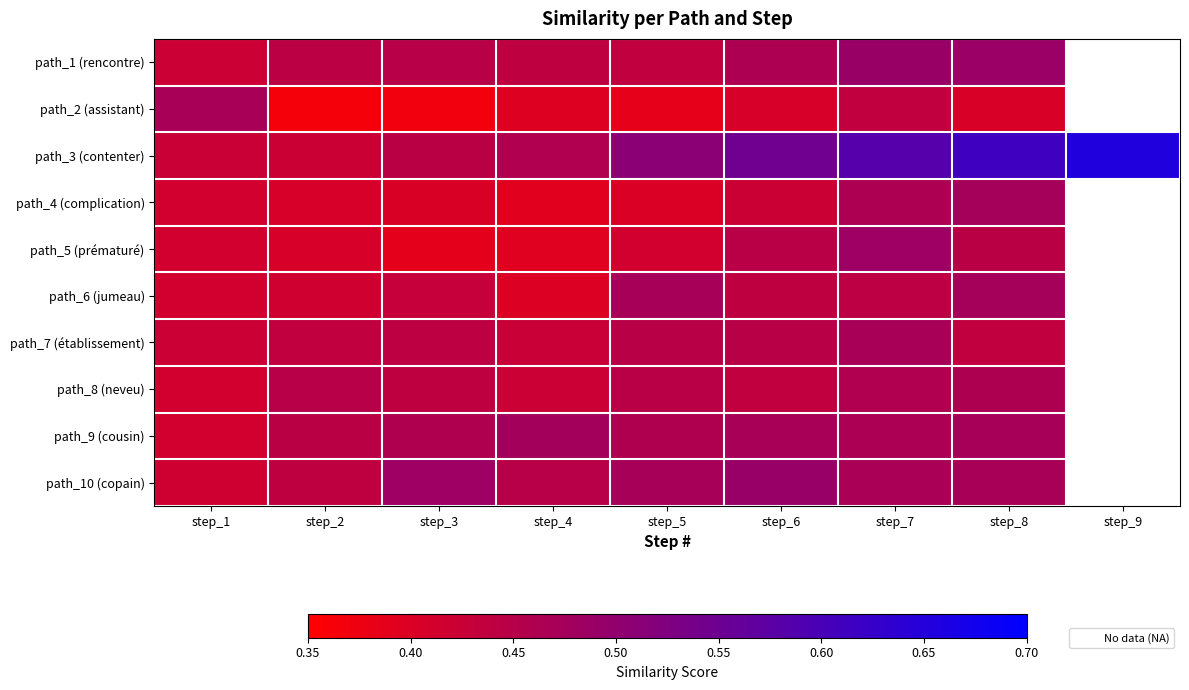

How many categories are shown in the chart?

9